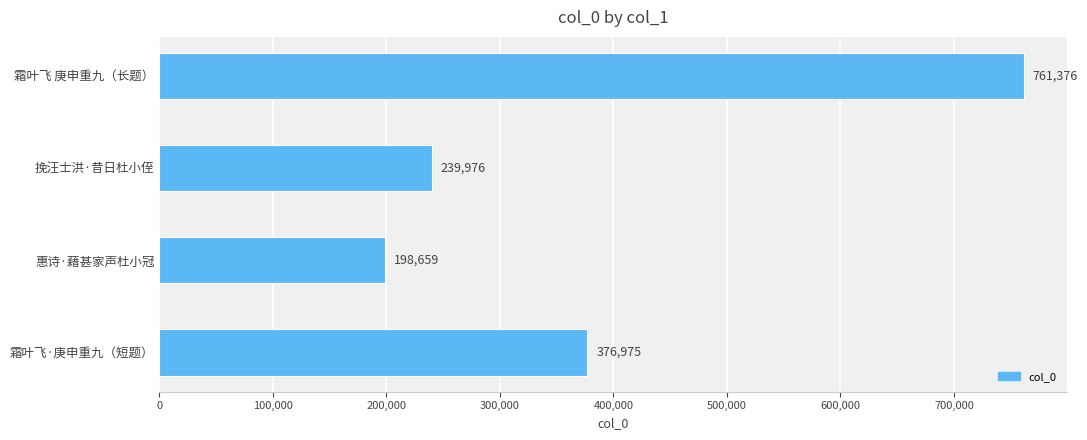

What is the maximum value shown in the chart?

761376